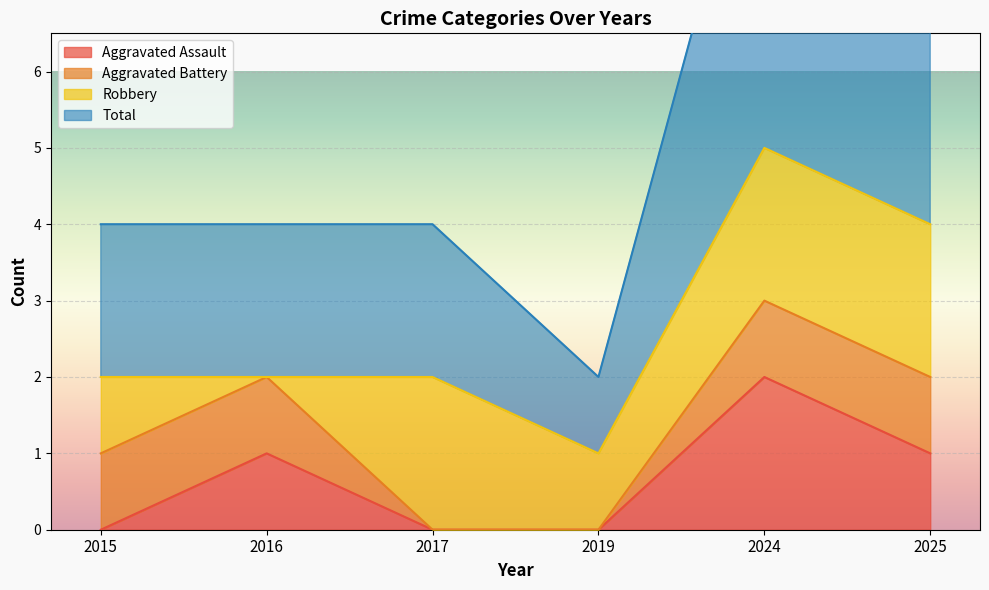

True or false: Total and Aggravated Assault cross at least once.

False